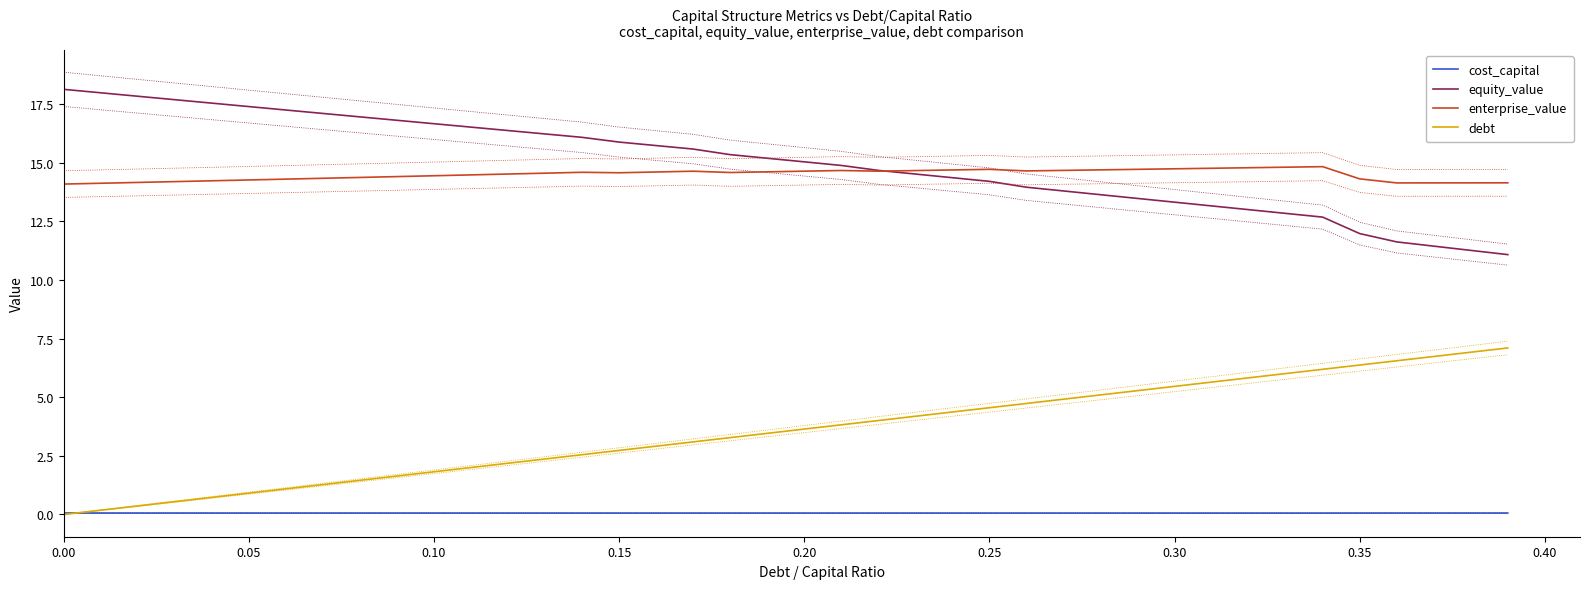

What is the difference between the second highest and second lowest values in the enterprise_value series?

0.7